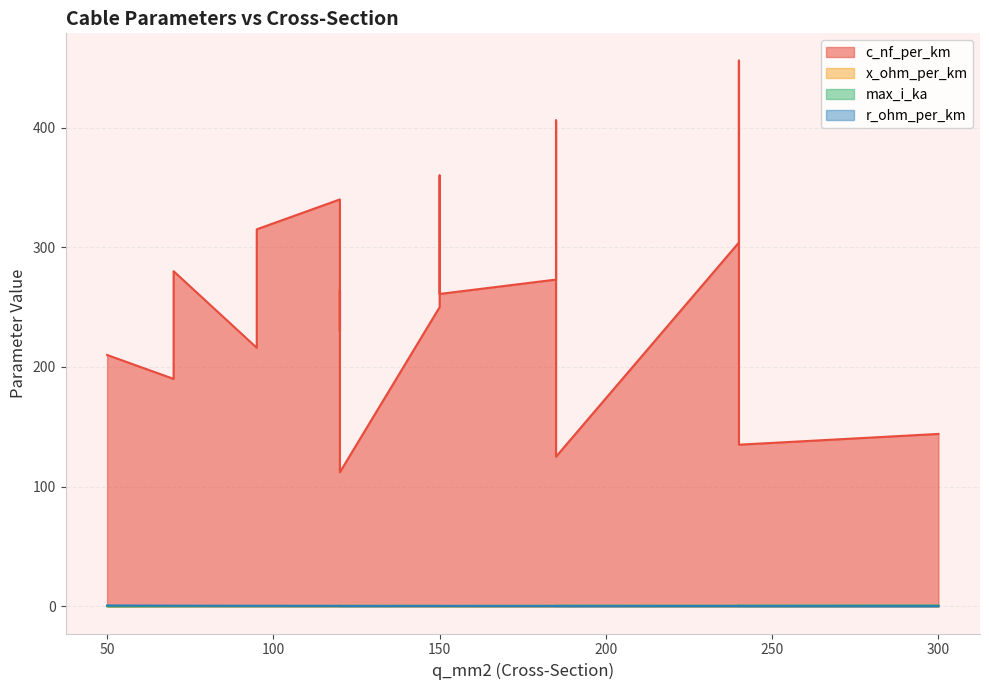

Which series changed the most between 240 and 120?

c_nf_per_km